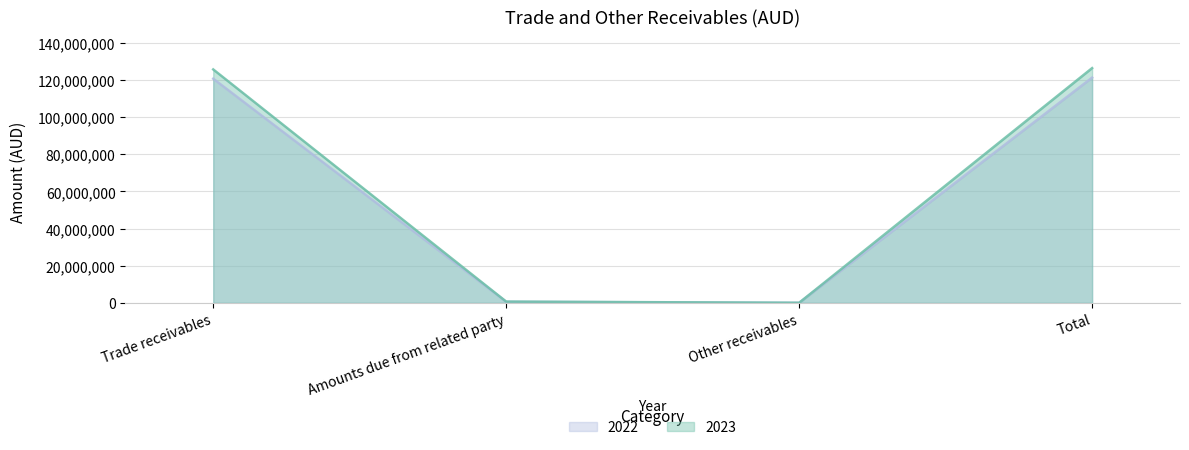

What is the difference between the maximum and minimum values in the 2022 series?

121253431